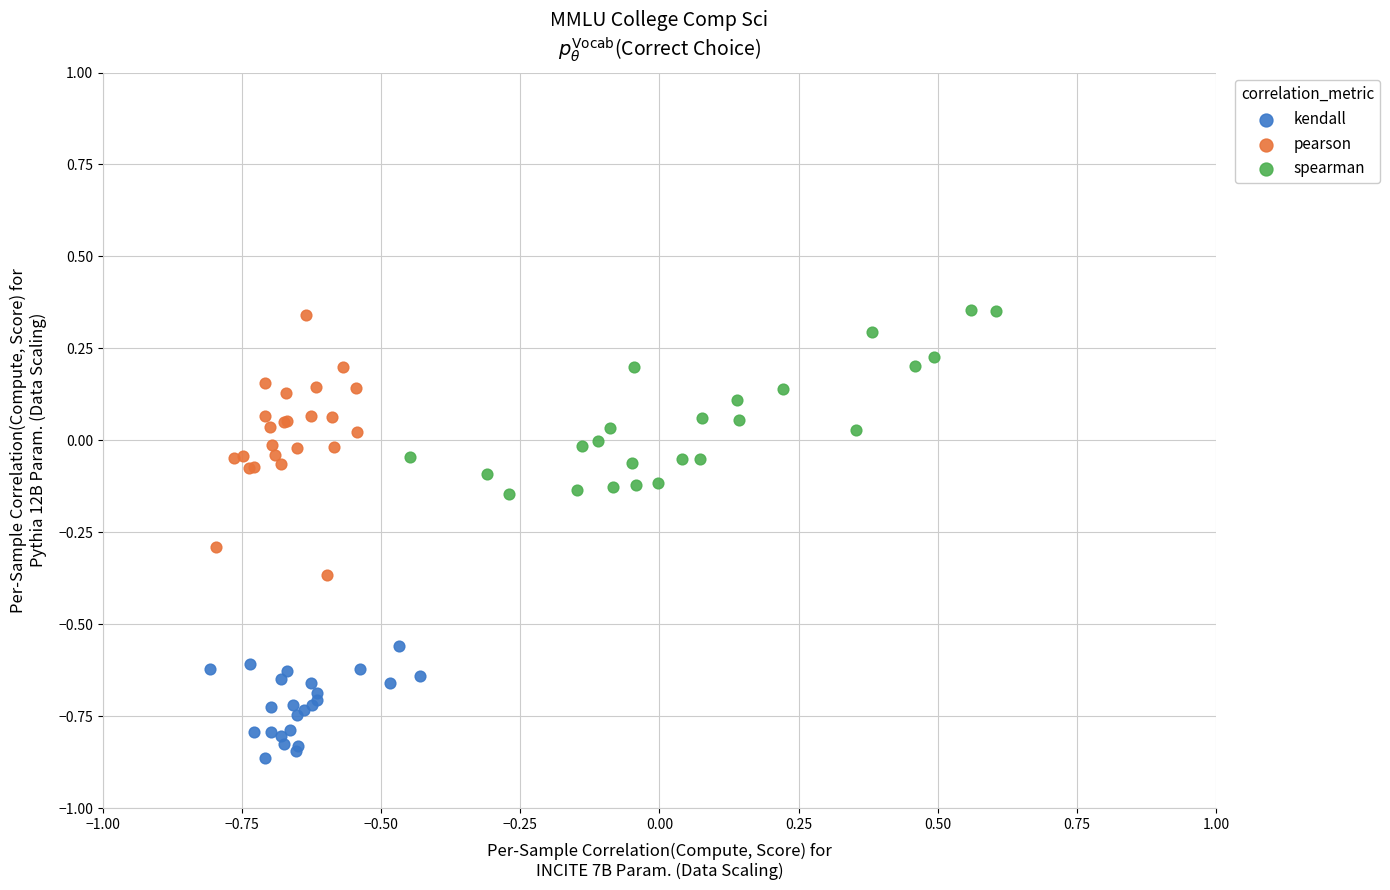

Which series has the widest spread of Y values?

pearson